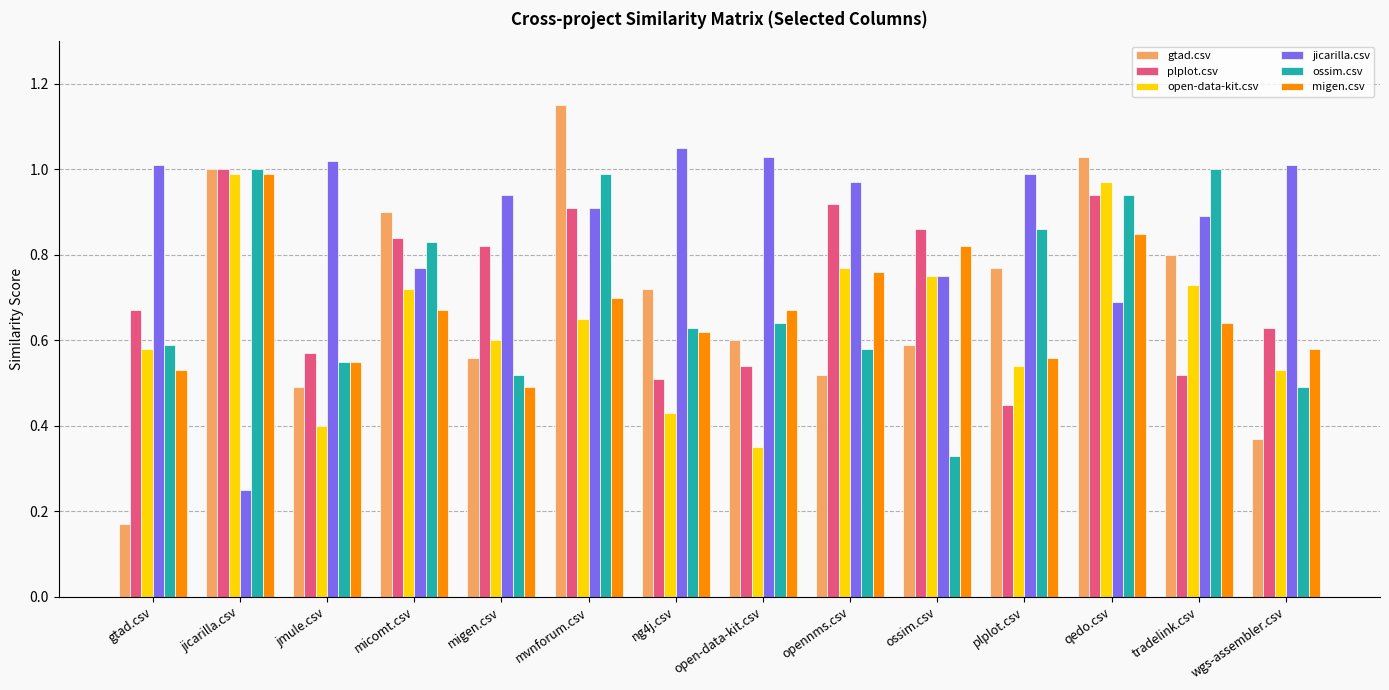

What position from the left is migen.csv?

5